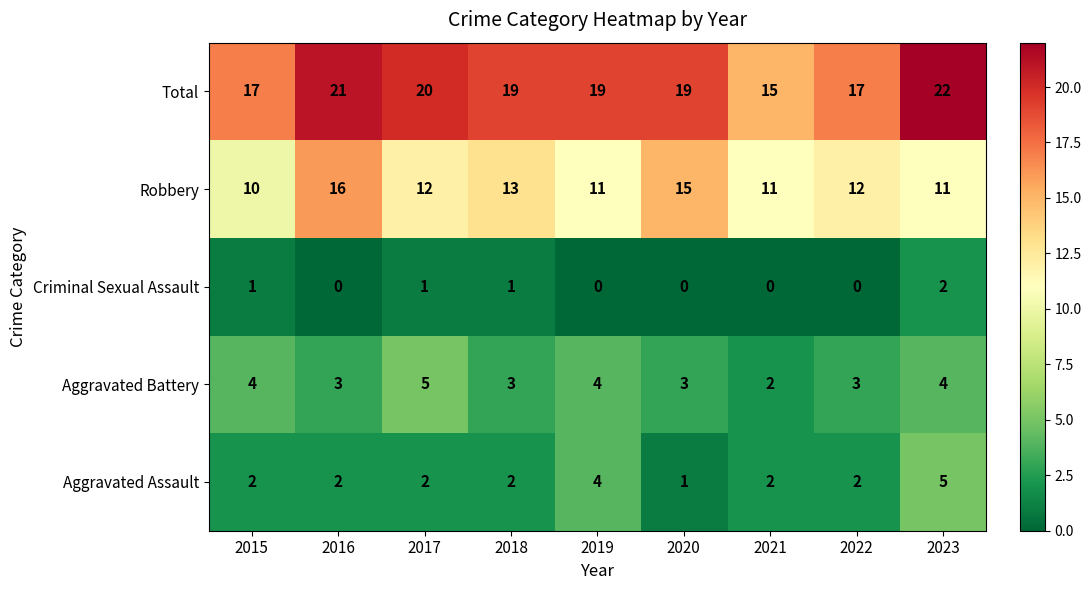

Which series changed the most between 2017 and 2022?

Total